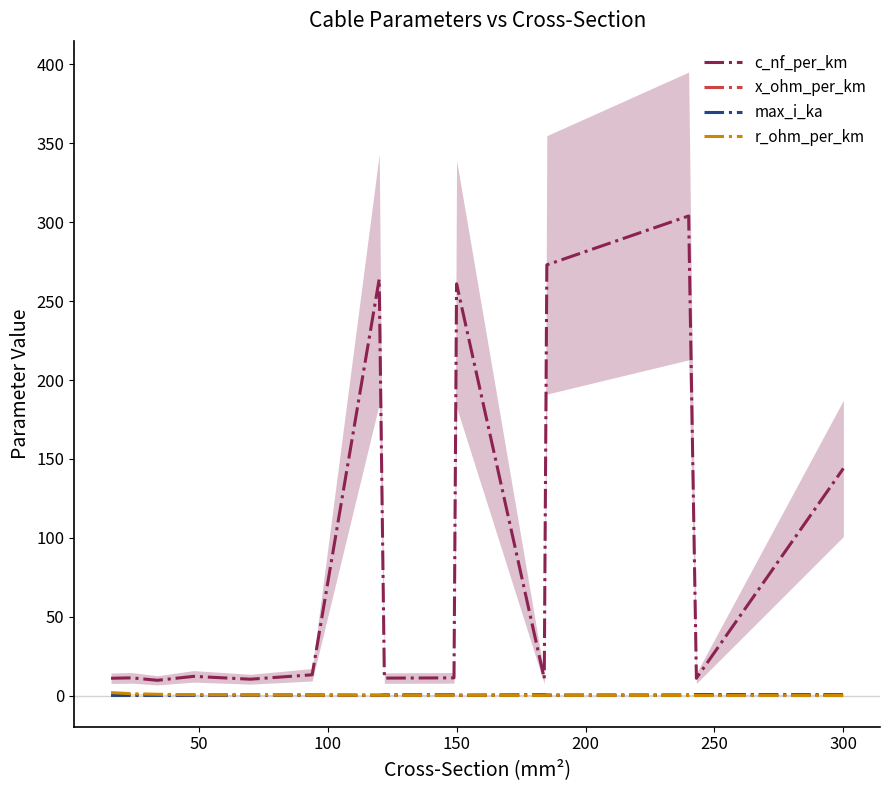

What is the lowest value of the c_nf_per_km series?

9.7